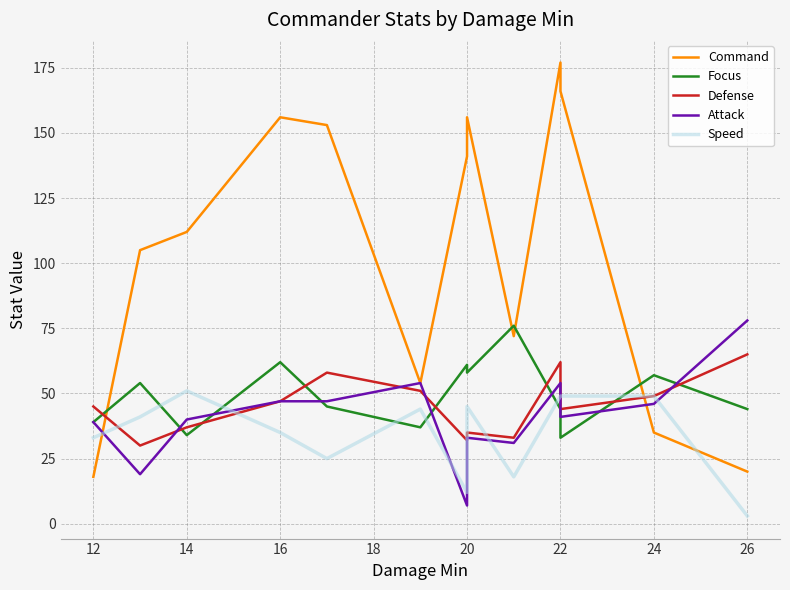

Which series ends up on top after the final intersection of Focus and Speed?

Focus